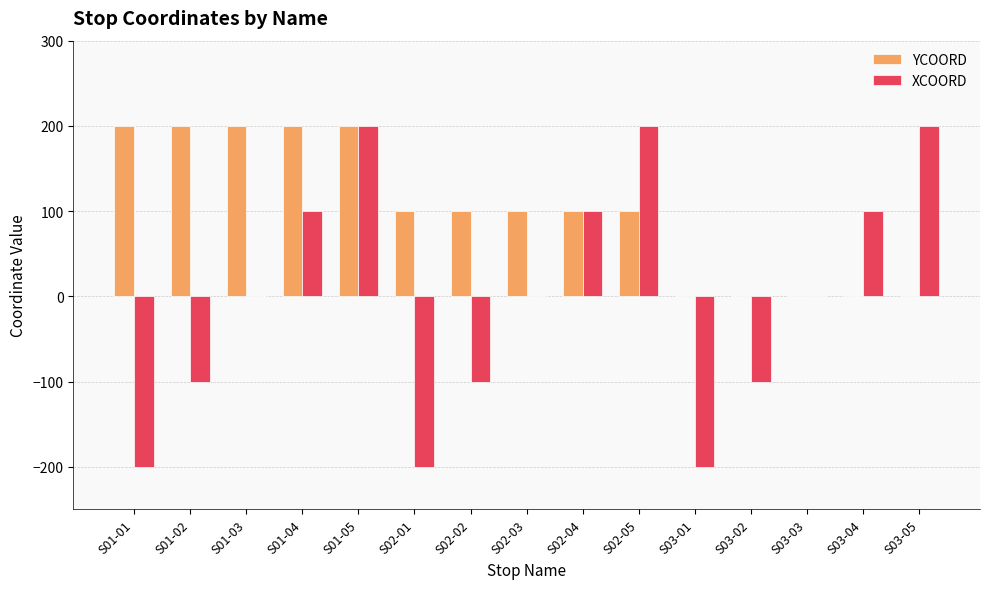

What is the highest value of the XCOORD series?

200